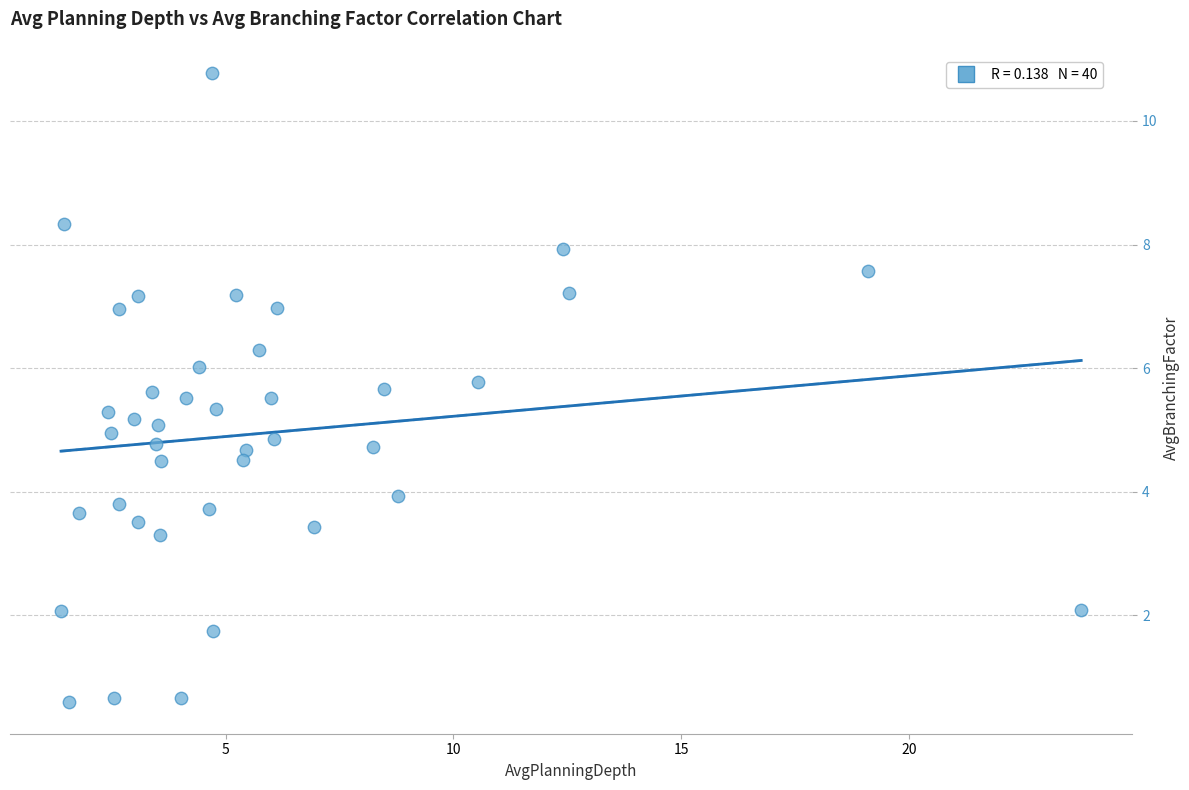

What is the range of X values (max minus min)?

22.4